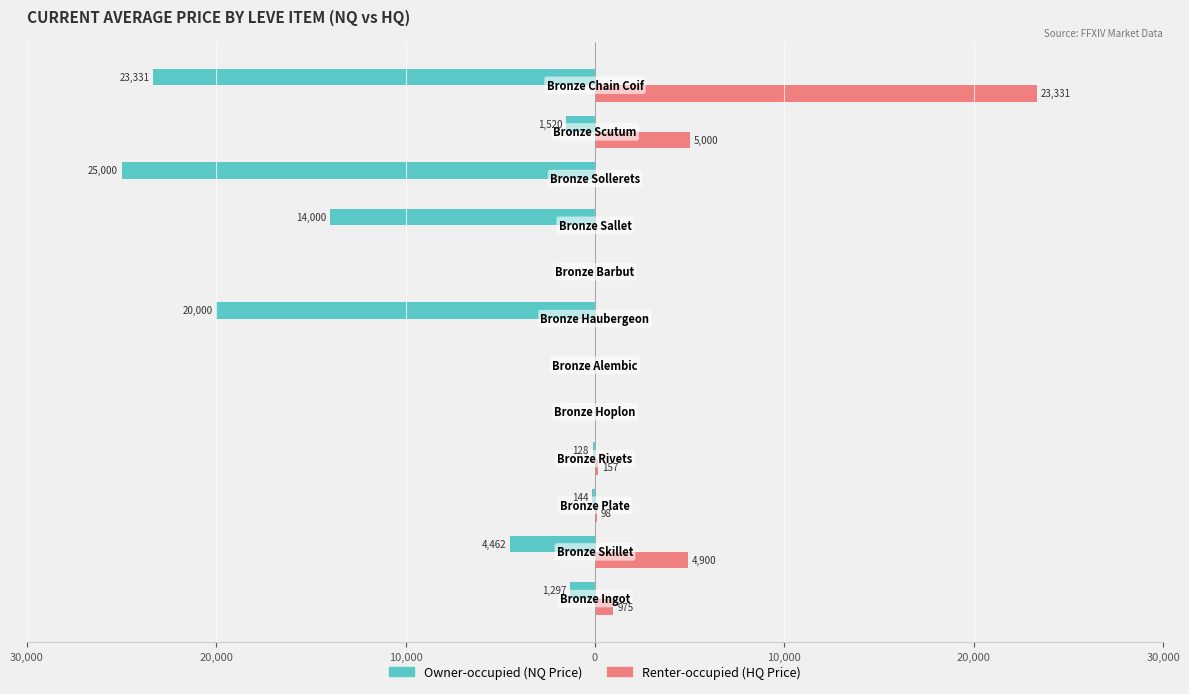

What is the label of the 11th bar from the right?

20,000